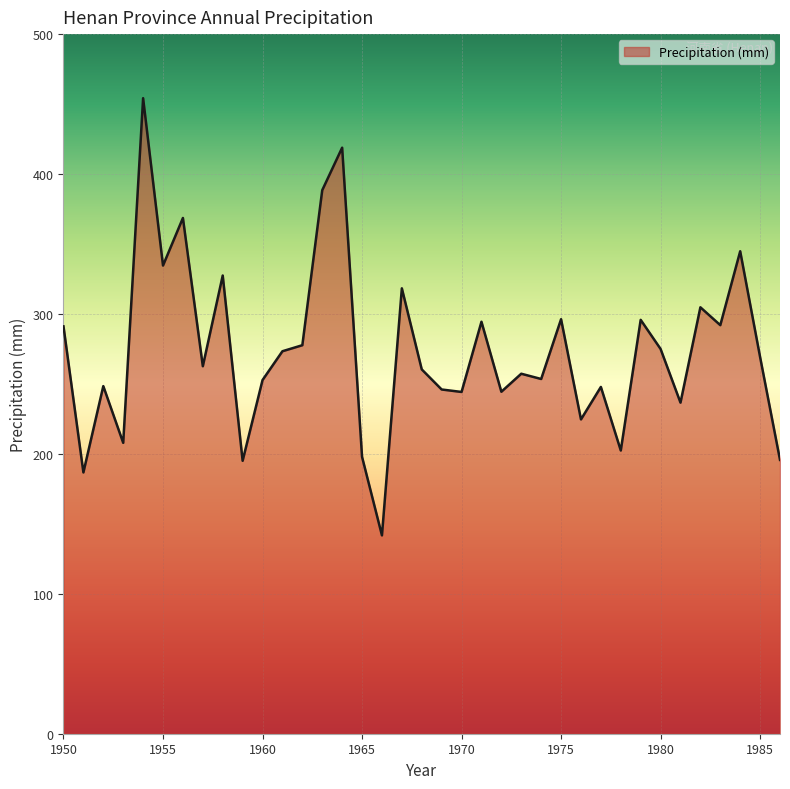

What is the greatest value displayed?

454.2